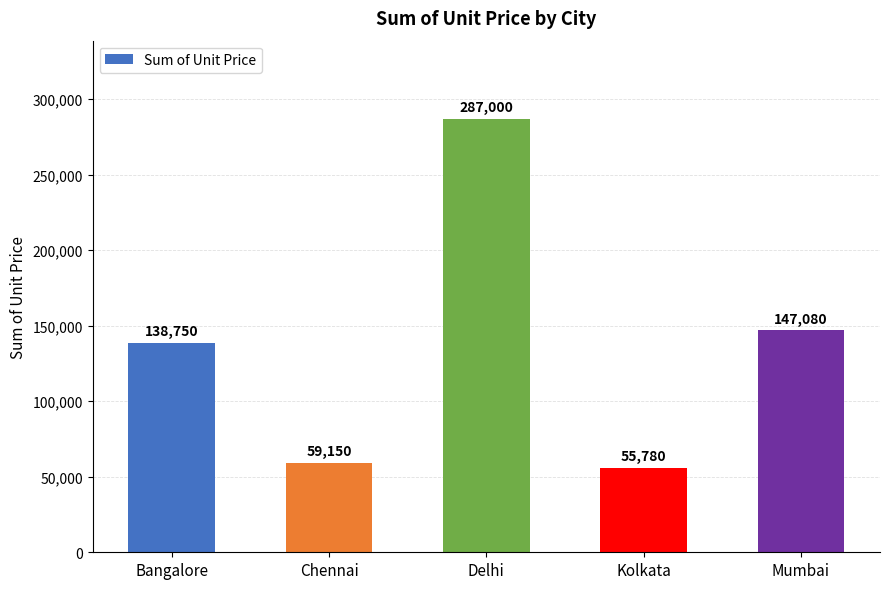

What is the sum of all values?

687760